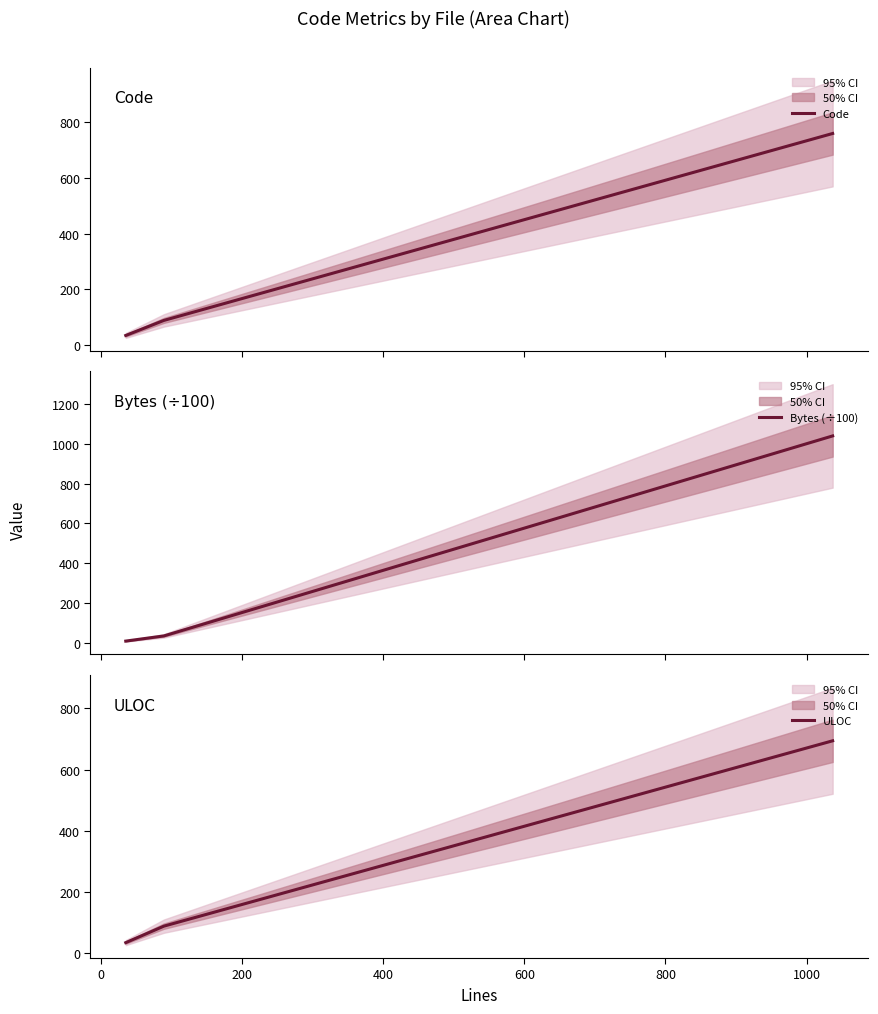

At how many categories does at least one series exceed 509?

1